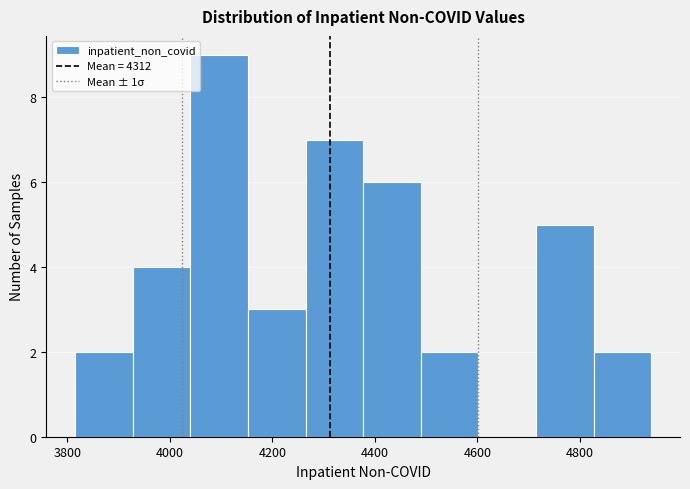

How tall is the bar that spans 3820 to 3920 on the x-axis? Neither the bar edges nor the heights are printed on the chart, so give them approximately, as read against the axes.

2